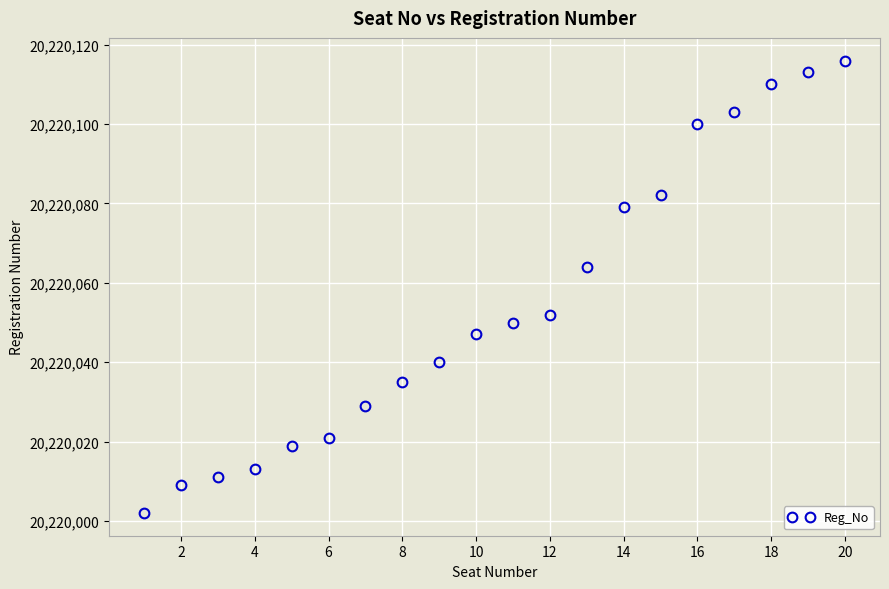

What is the value of the 1st point from the left?

20220002